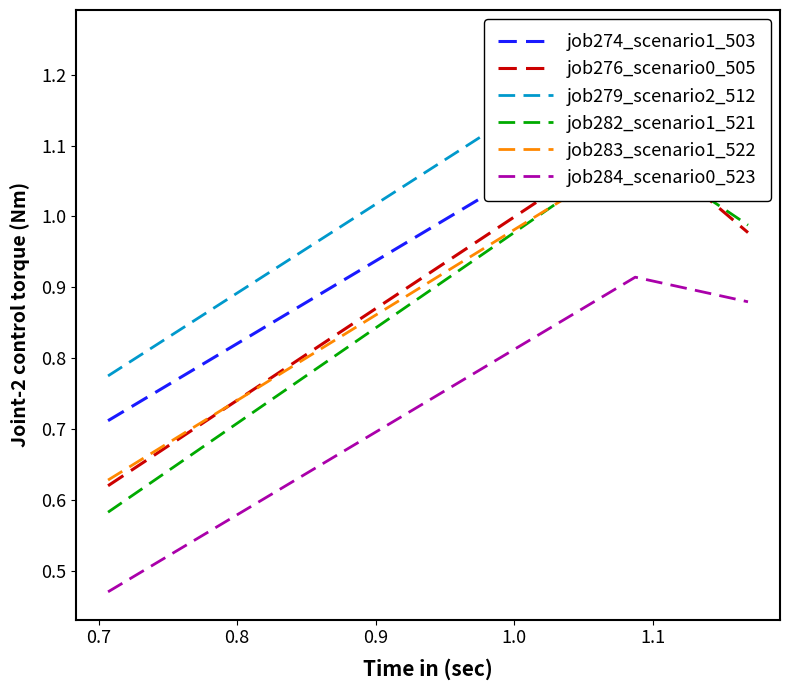

How many job274_scenario1_503 values are between 0 and 1?

1